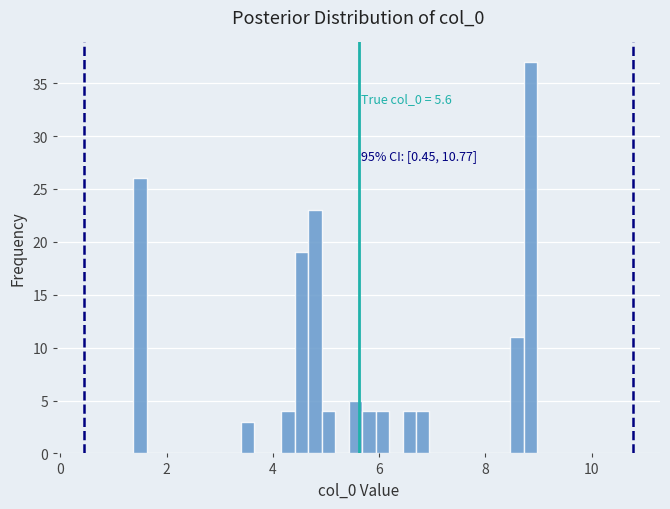

Around what value on the x-axis is the tallest bar? Give the approximate position of its centre, as read against the axis.

8.8